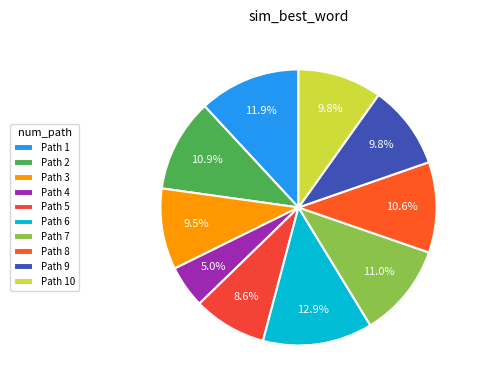

How many slices are in this pie chart?

10